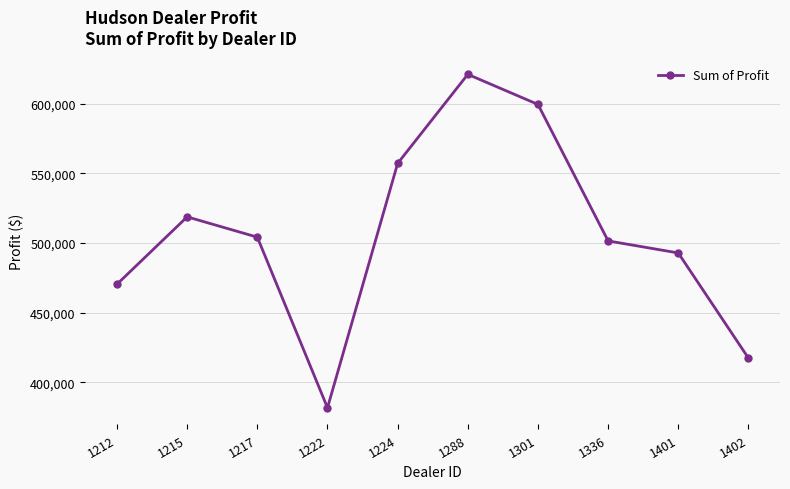

True or false: the data shows 114489.2 at 1222.

False